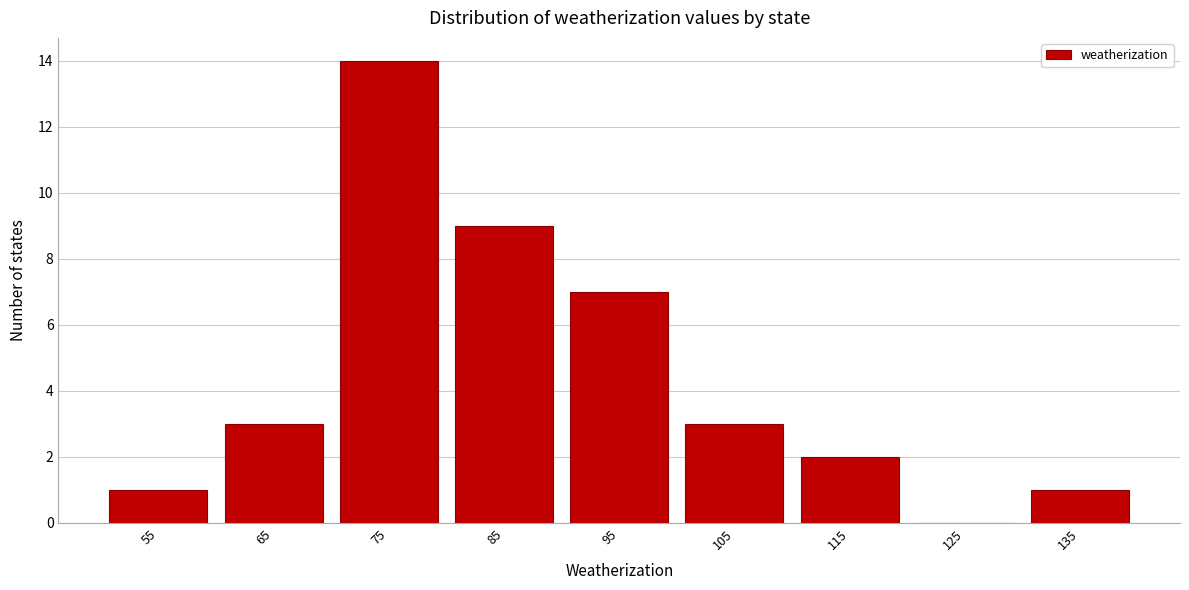

Reading left to right, list all the values displayed in this chart.

55=1	65=3	75=14	85=9	95=7	105=3	115=2	125=0	135=1